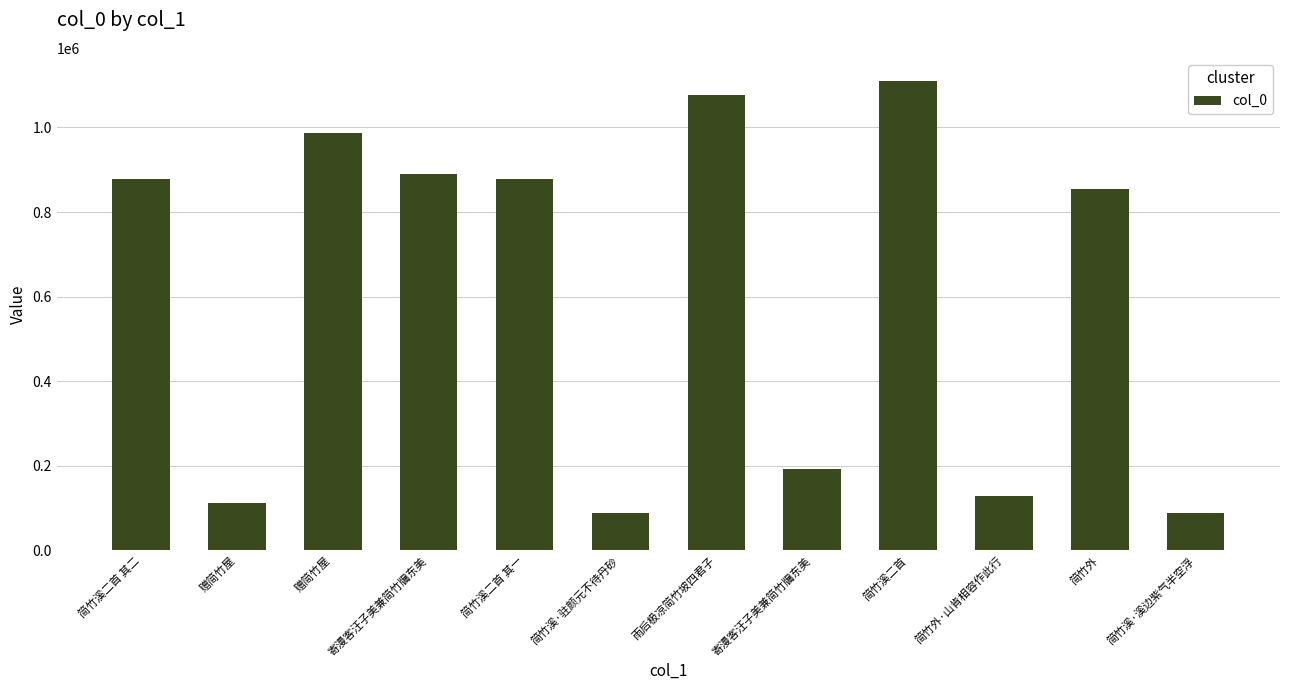

How many data points are less than 877961?

6